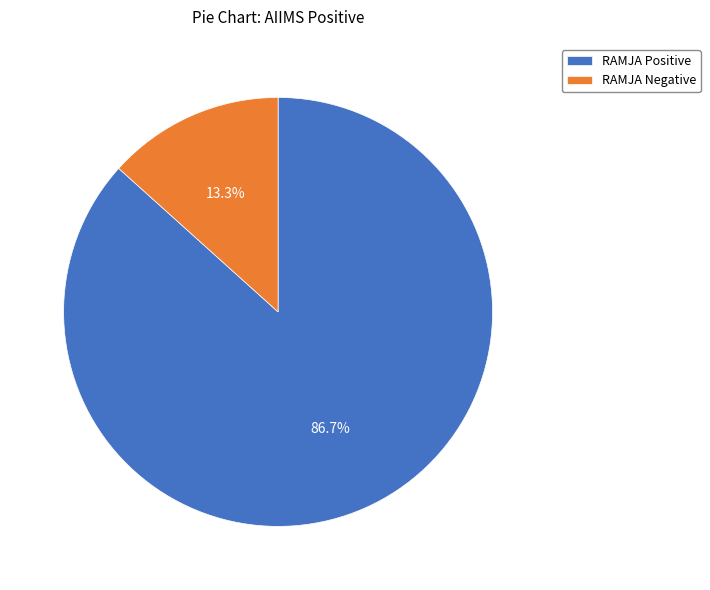

Which category has the biggest portion of the pie?

RAMJA Positive